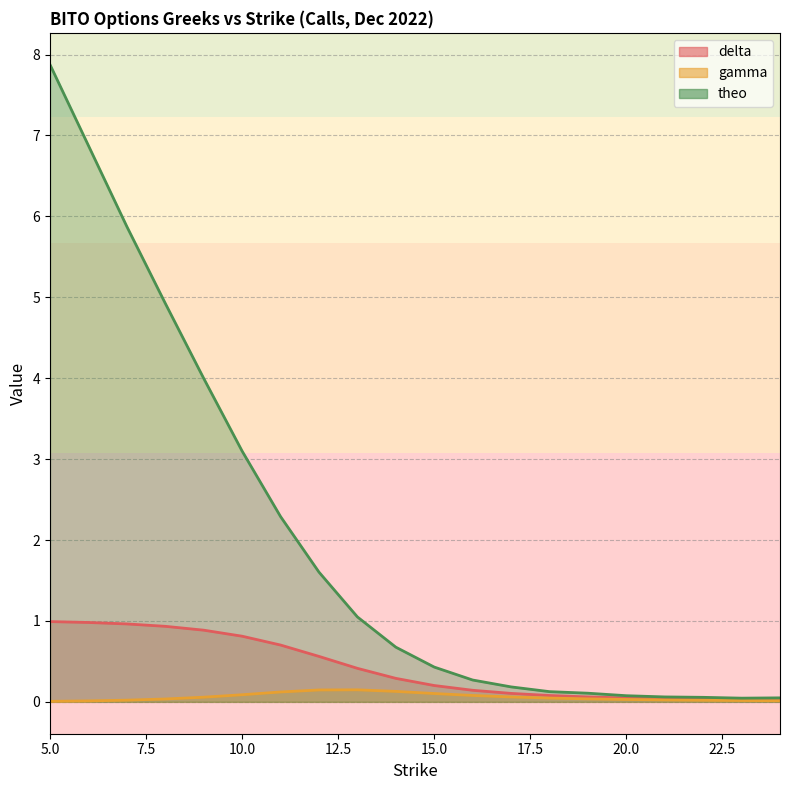

What is the total value across all series at 9?

4.9